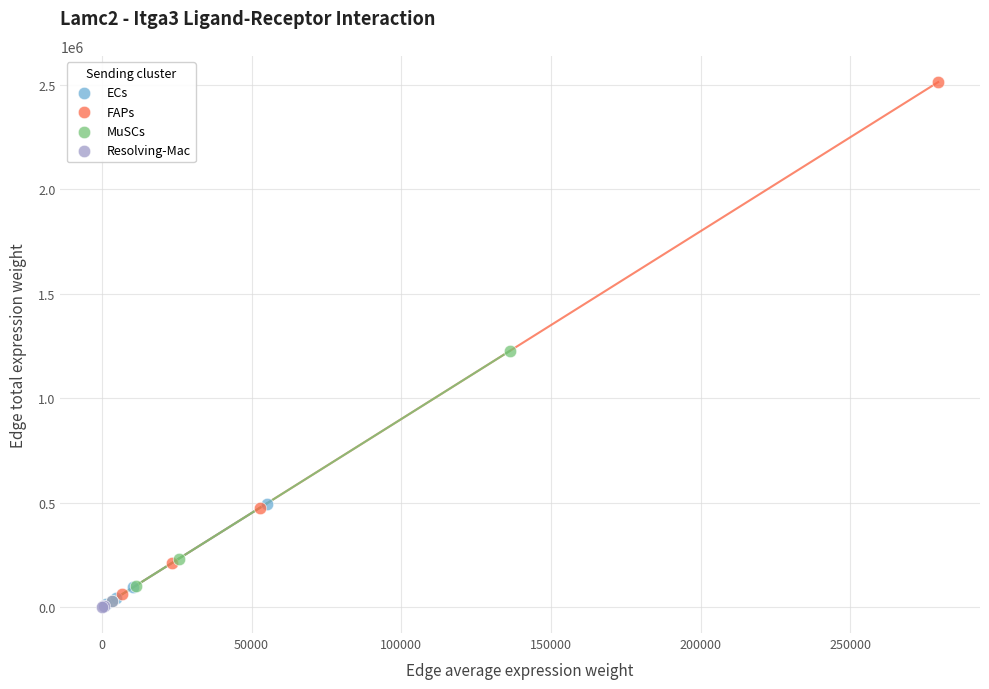

Which series has the largest Y range (max minus min)?

FAPs